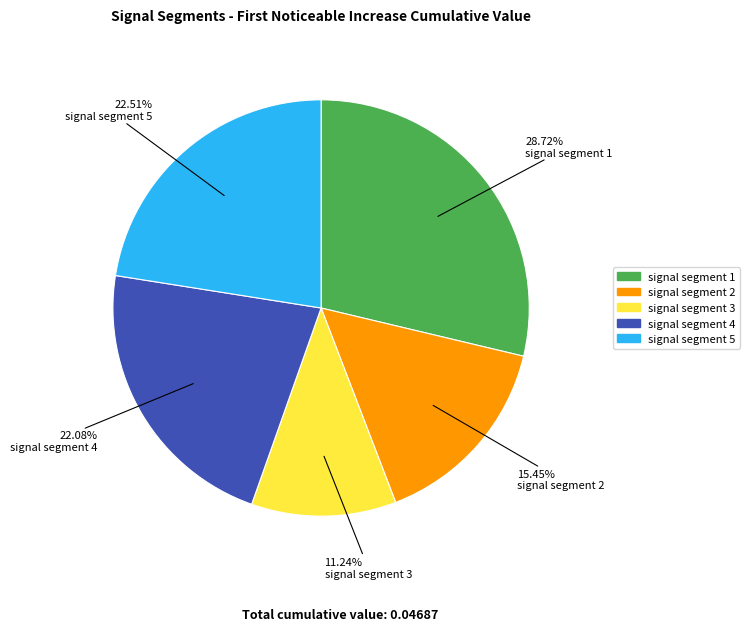

What is the smallest slice in the pie chart?

signal segment 3